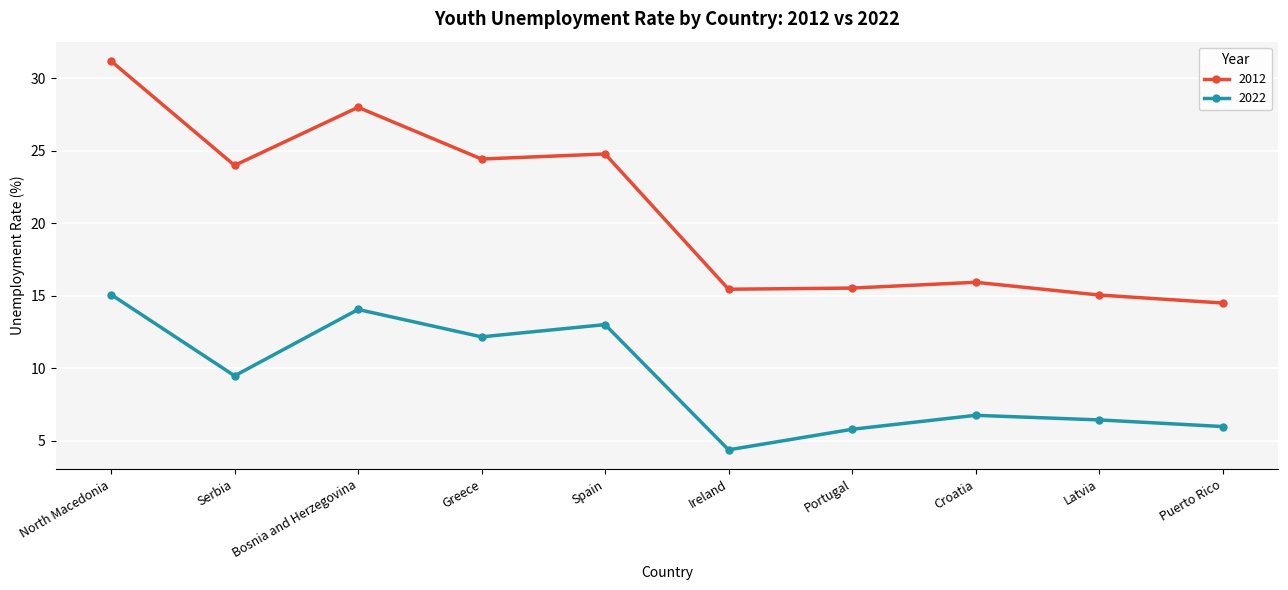

Which series has the widest spread of values?

2012